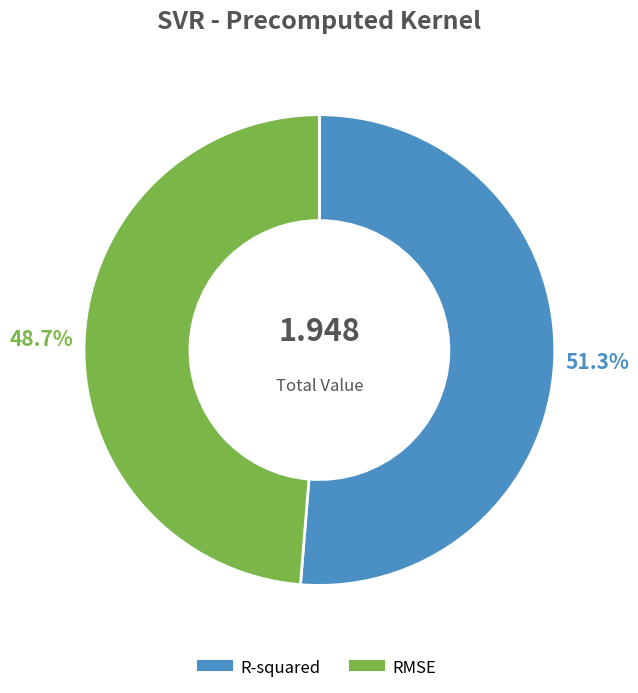

Combined, what portion of the pie is RMSE and R-squared?

100.0%